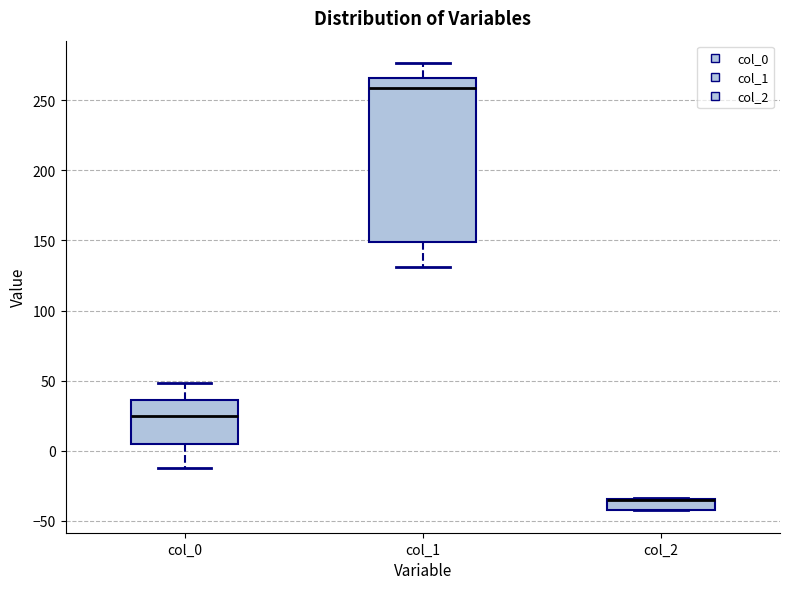

Which box is the tallest, from its lower edge to its upper edge?

col_1